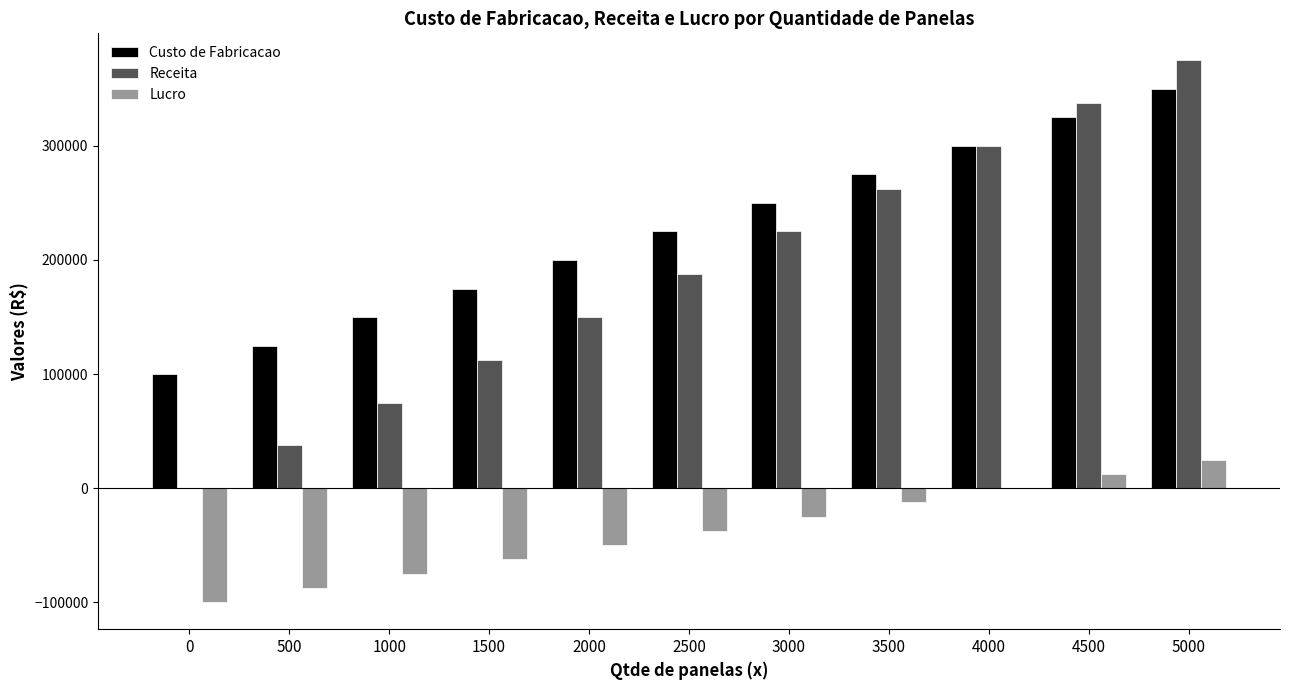

Between 4000 and 4500, which series saw the biggest shift?

Receita